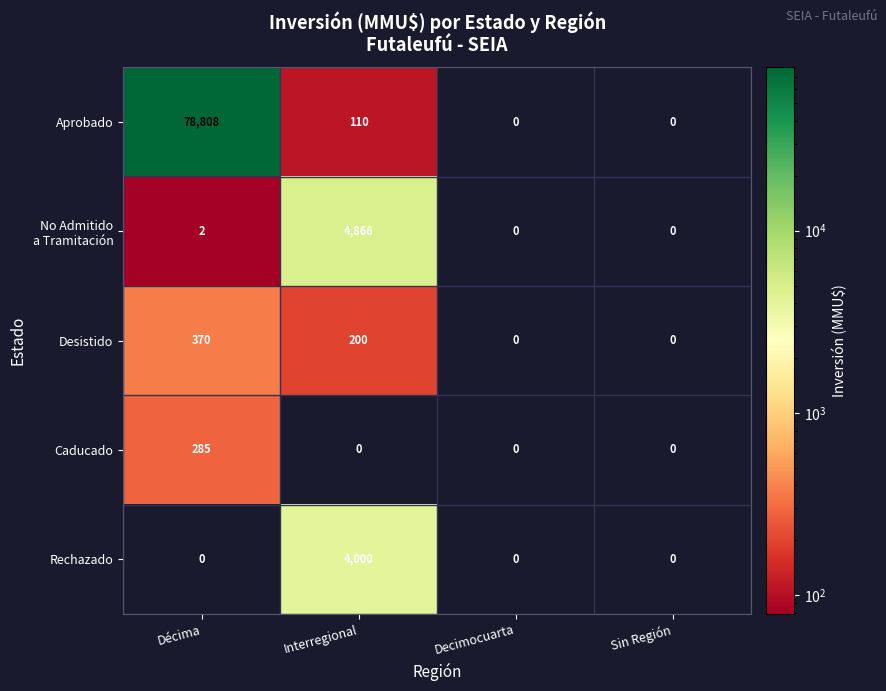

What is the difference between the Rechazado values at Interregional and Décima?

4000